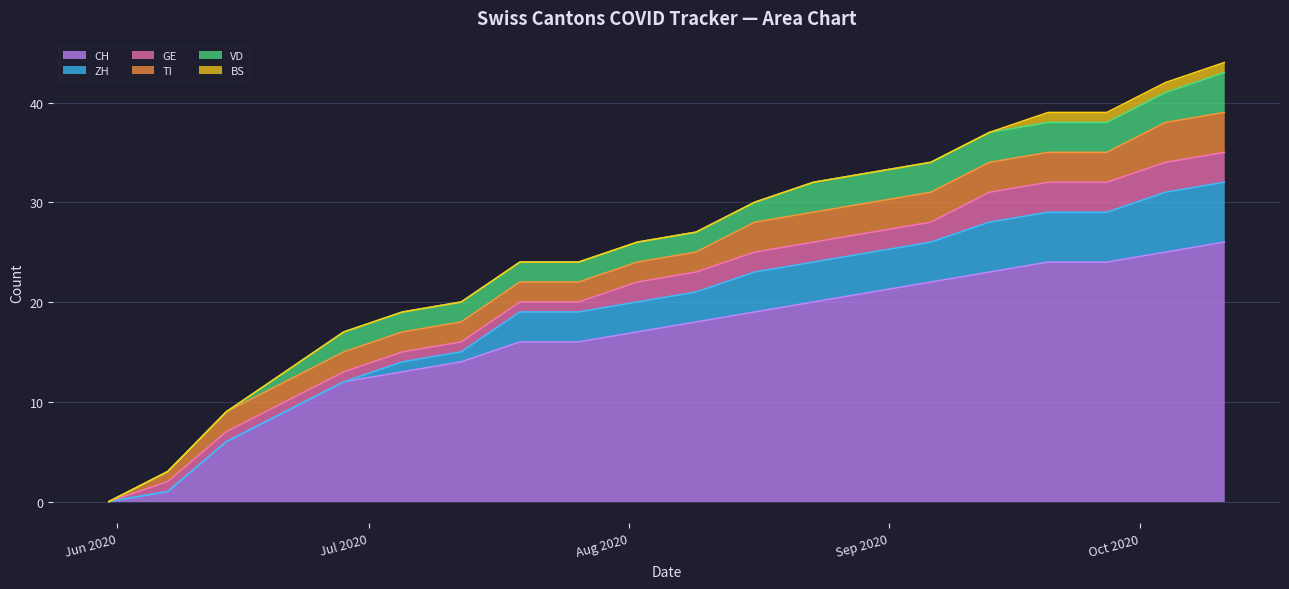

What is the average value of the GE series?

2